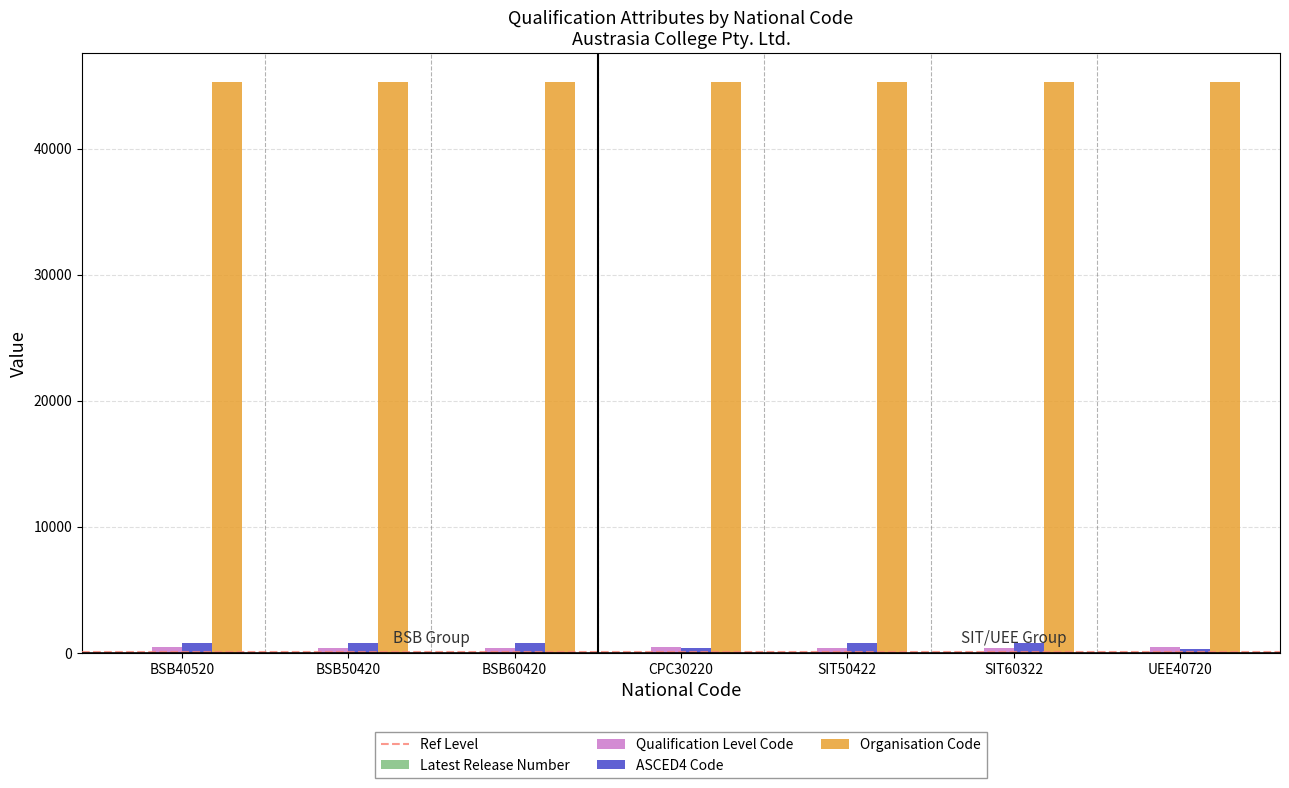

The ASCED4 Code series shows 313 at UEE40720. True or false?

True